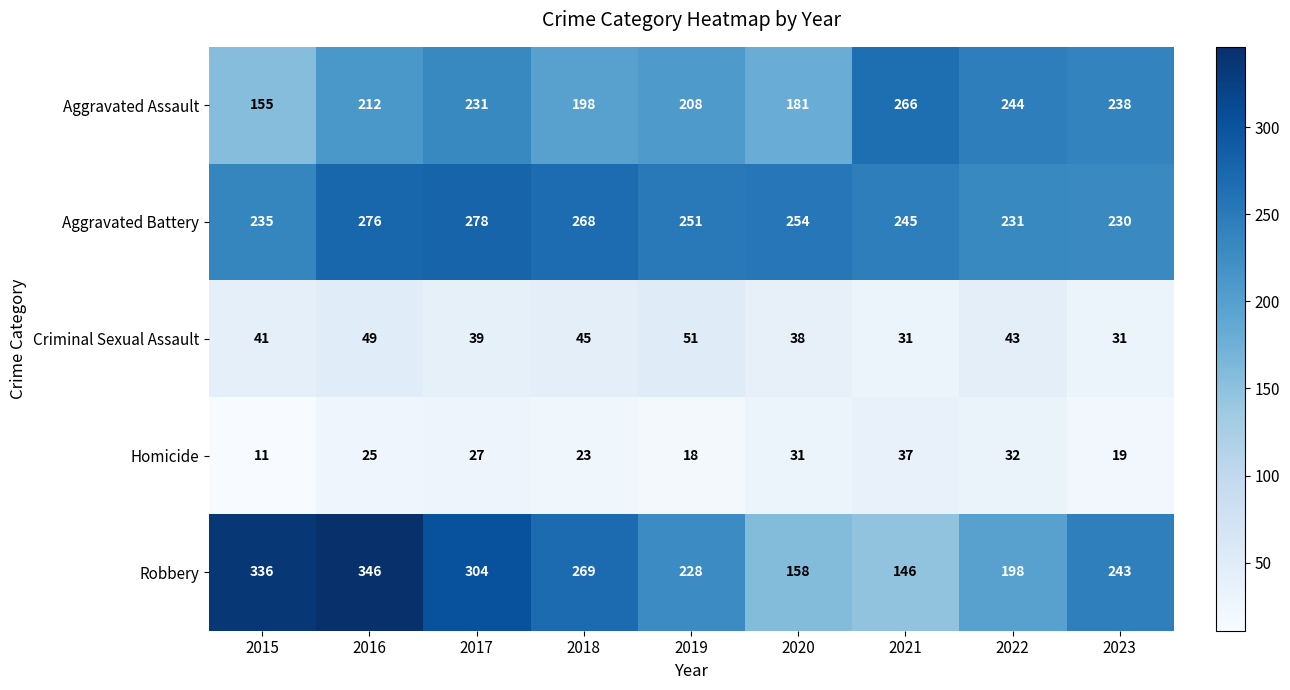

What is the maximum value shown in the chart?

346